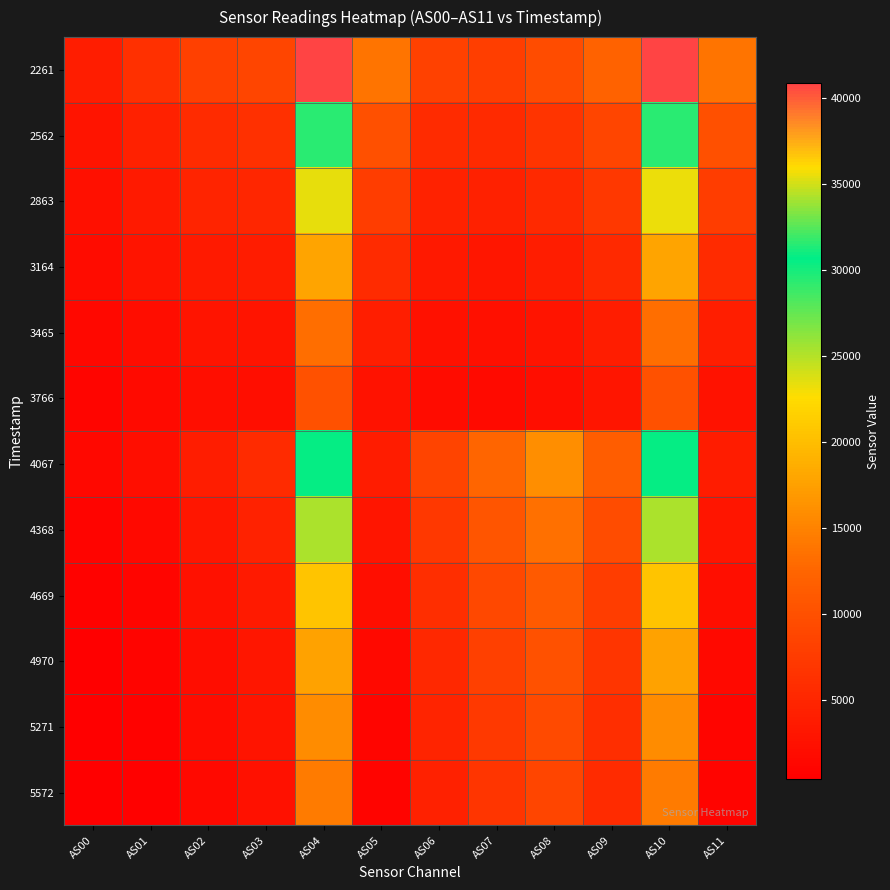

Reading left to right, list all the values displayed in this chart.

2261: AS00=4051	AS01=6231	AS02=8072	AS03=8741	AS04=40877	AS05=13706	AS06=8280	AS07=7933	AS08=9512	AS09=12168	AS10=40861	AS11=13702
2562: AS00=2862	AS01=4426	AS02=5716	AS03=6153	AS04=29359	AS05=9979	AS06=5776	AS07=5490	AS08=6652	AS09=8678	AS10=29353	AS11=9974
2863: AS00=2373	AS01=3687	AS02=4759	AS03=5057	AS04=23341	AS05=7756	AS06=4672	AS07=4402	AS08=5402	AS09=7125	AS10=23333	AS11=7754
3164: AS00=1846	AS01=2884	AS02=3719	AS03=3883	AS04=17880	AS05=5690	AS06=3506	AS07=3242	AS08=3981	AS09=5323	AS10=17883	AS11=5686
3465: AS00=1370	AS01=2151	AS02=2791	AS03=2886	AS04=13219	AS05=4194	AS06=2565	AS07=2346	AS08=2919	AS09=4012	AS10=13226	AS11=4194
3766: AS00=1062	AS01=1693	AS02=2213	AS03=2250	AS04=10131	AS05=2734	AS06=1943	AS07=1727	AS08=2165	AS09=3013	AS10=10130	AS11=2736
4067: AS00=1414	AS01=2255	AS02=3922	AS03=5640	AS04=30856	AS05=3800	AS06=8523	AS07=12450	AS08=15934	AS09=11530	AS10=30867	AS11=3802
4368: AS00=1034	AS01=1658	AS02=3161	AS03=4582	AS04=25329	AS05=2980	AS06=7177	AS07=10619	AS08=13446	AS09=9489	AS10=25325	AS11=2980
4669: AS00=745	AS01=1206	AS02=2522	AS03=3683	AS04=20557	AS05=2192	AS06=5973	AS07=8959	AS08=11300	AS09=7771	AS10=20542	AS11=2192
4970: AS00=570	AS01=929	AS02=2105	AS03=3145	AS04=17671	AS05=1552	AS06=5272	AS07=8044	AS08=10149	AS09=6781	AS10=17668	AS11=1552
5271: AS00=471	AS01=770	AS02=1844	AS03=2788	AS04=15750	AS05=1202	AS06=4763	AS07=7349	AS08=9284	AS09=6104	AS10=15755	AS11=1200
5572: AS00=417	AS01=684	AS02=1679	AS03=2546	AS04=14468	AS05=1036	AS06=4393	AS07=6815	AS08=8636	AS09=5656	AS10=14459	AS11=1034